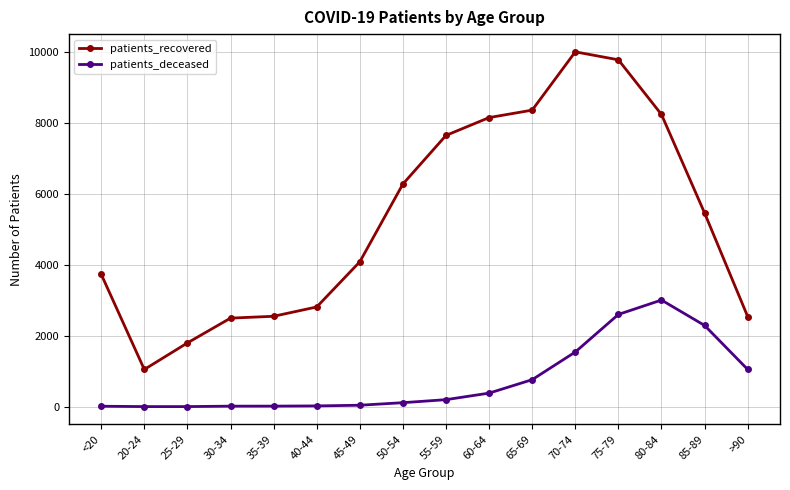

At how many categories does at least one series exceed 1370?

15